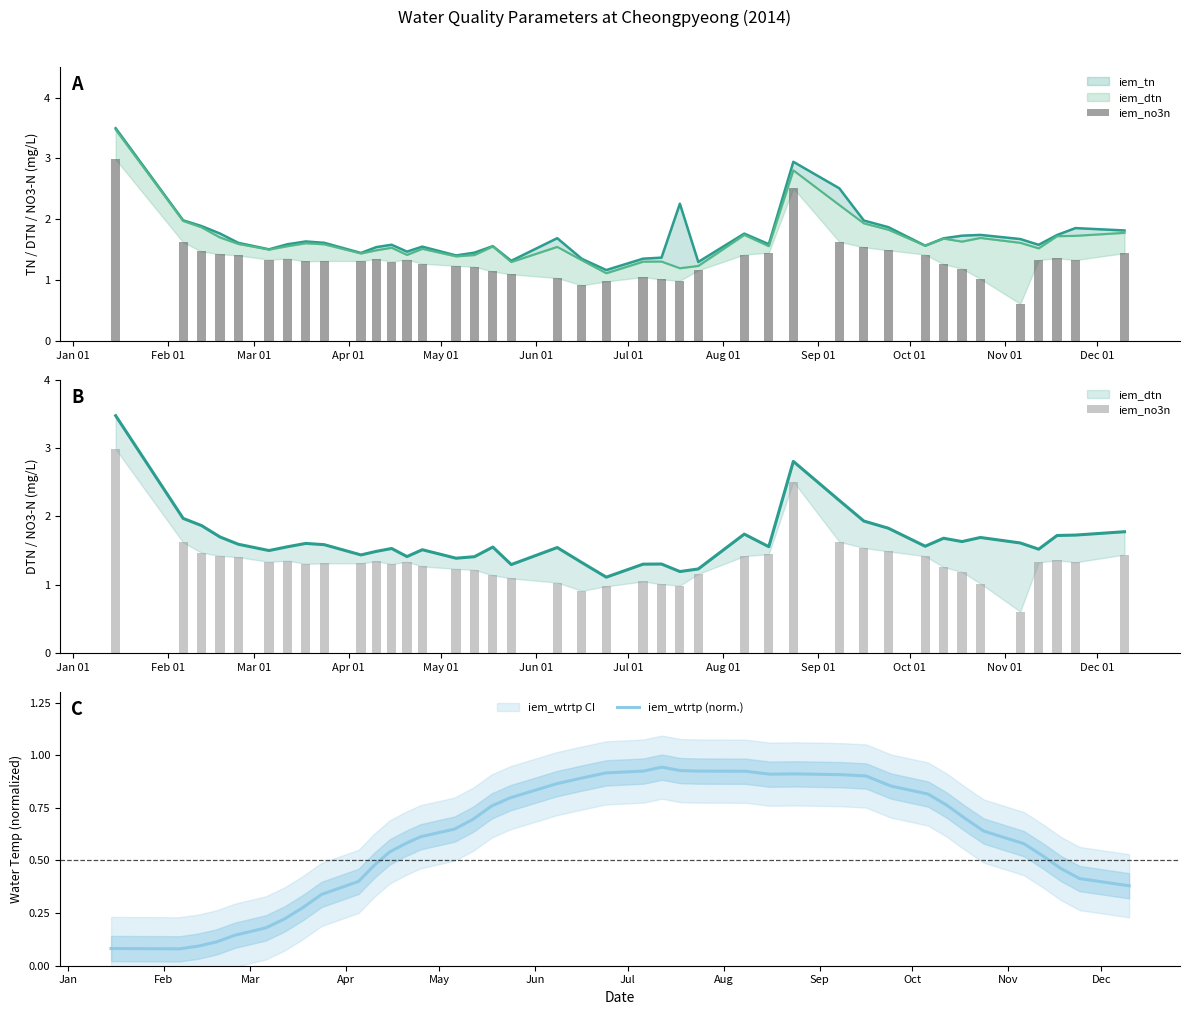

What is the difference between the maximum and second lowest values in the iem_no3n series?

2.1